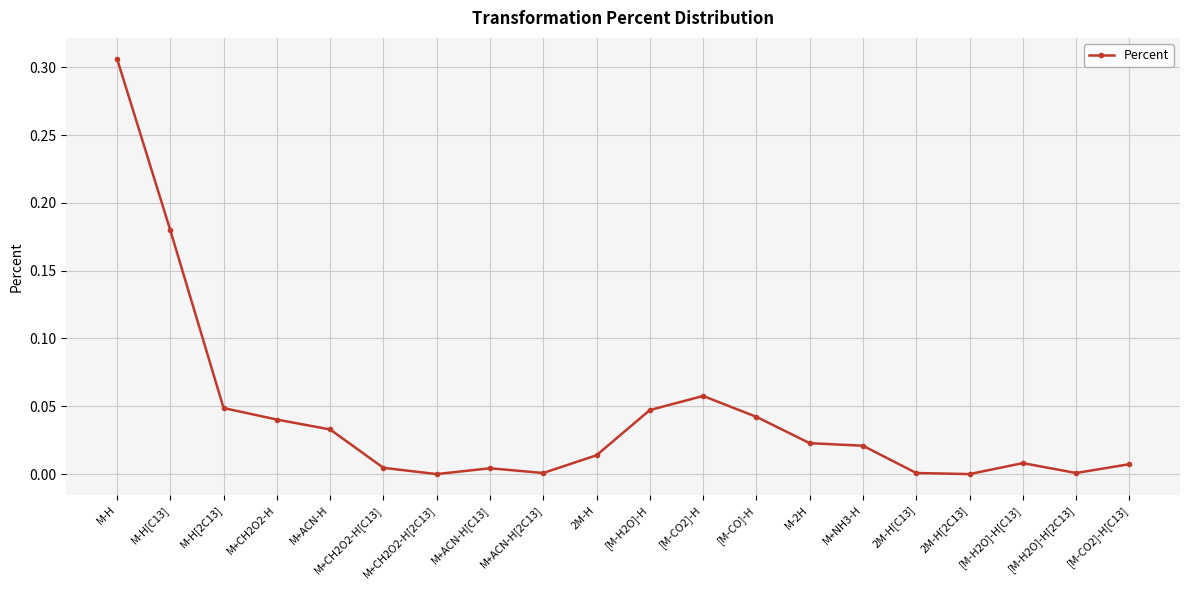

True or false: the data has more than 0 interior local peaks.

True